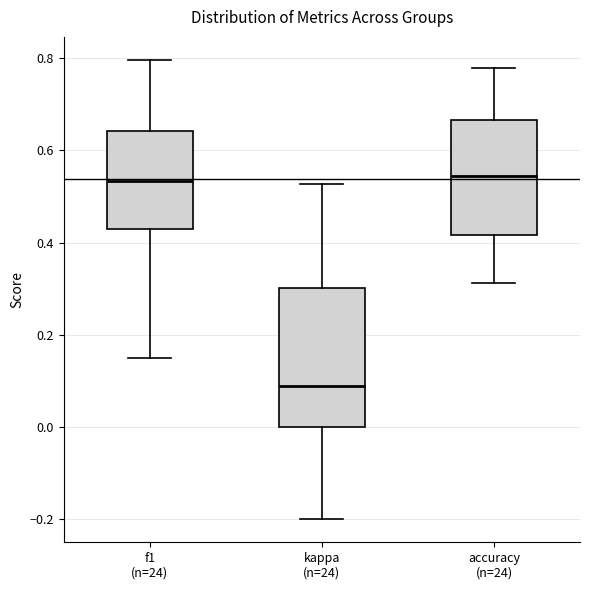

Where does the lower whisker of the box for kappa (n=24) end on the y-axis? The values are not printed on the chart, so give them approximately, as read against the axis.

-0.20